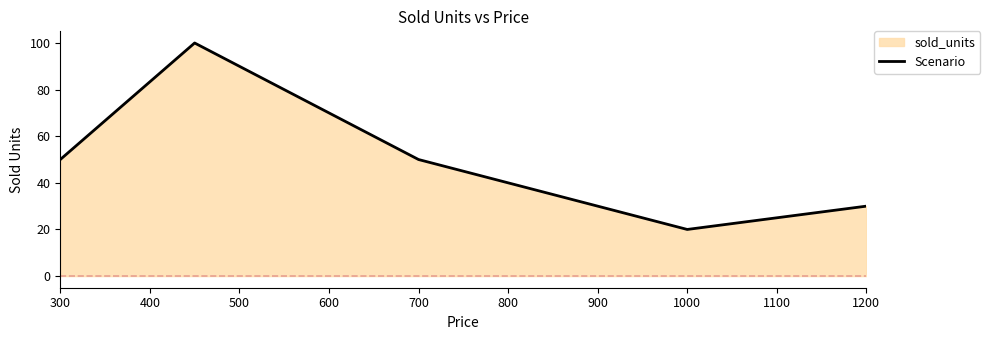

What is the value of the 2nd point from the left?

100